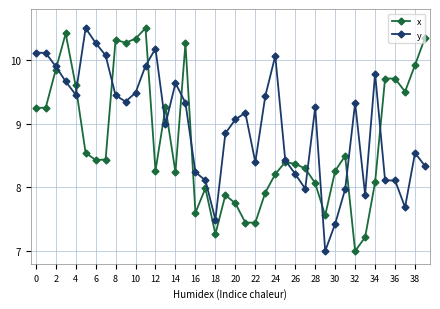

Does the chart have visible grid lines?

Yes